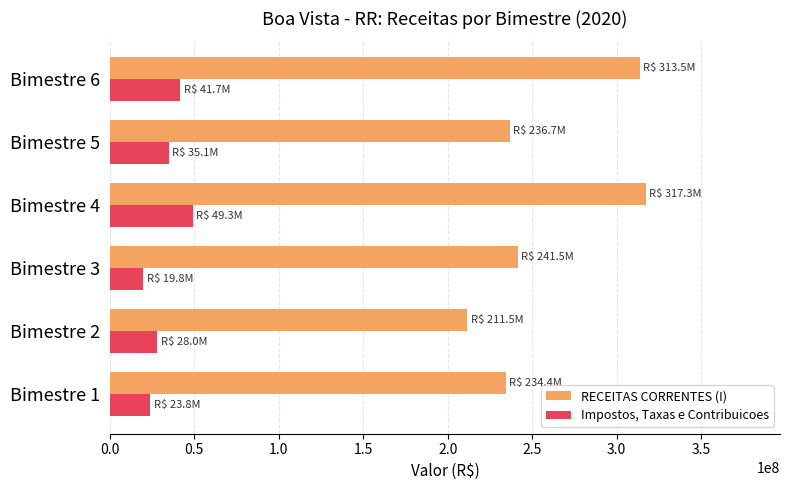

Read the Impostos, Taxas e Contribuicoes value at Bimestre 2.

28048832.9